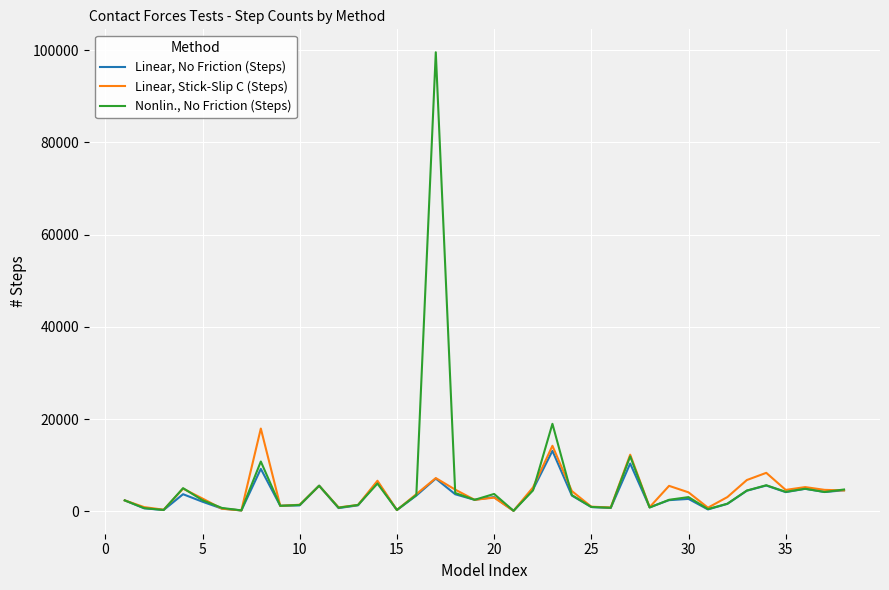

What is the maximum value shown in the chart?

99561